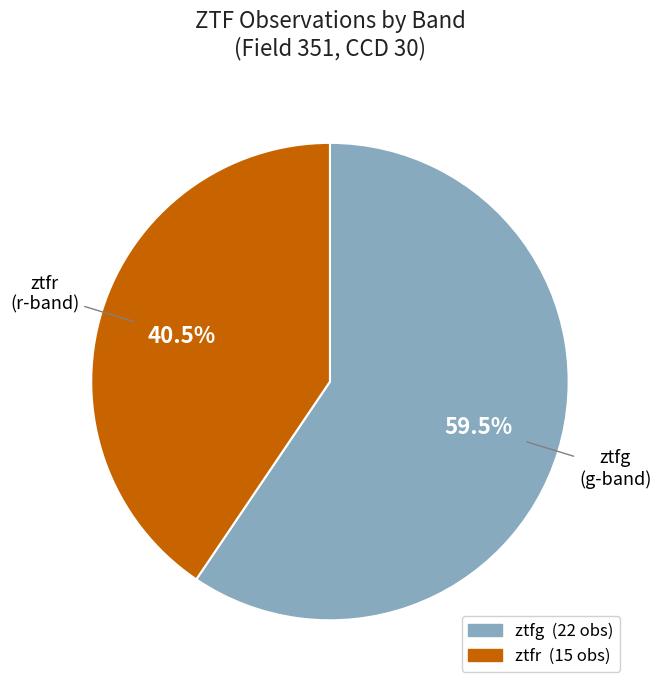

Between ztfr and ztfg, which is larger?

ztfg